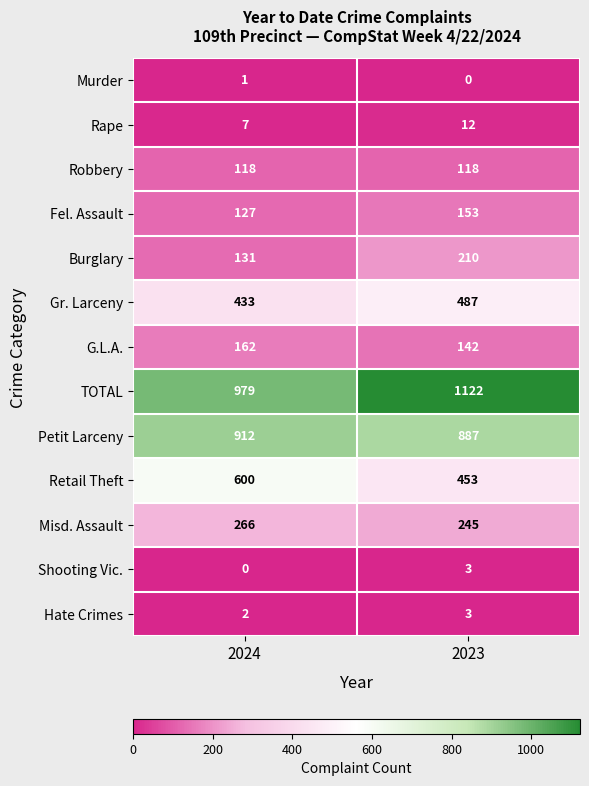

Reading left to right, what are all the values shown in this chart?

Murder: 2024=1	2023=0
Rape: 2024=7	2023=12
Robbery: 2024=118	2023=118
Fel. Assault: 2024=127	2023=153
Burglary: 2024=131	2023=210
Gr. Larceny: 2024=433	2023=487
G.L.A.: 2024=162	2023=142
TOTAL: 2024=979	2023=1122
Petit Larceny: 2024=912	2023=887
Retail Theft: 2024=600	2023=453
Misd. Assault: 2024=266	2023=245
Shooting Vic.: 2024=0	2023=3
Hate Crimes: 2024=2	2023=3